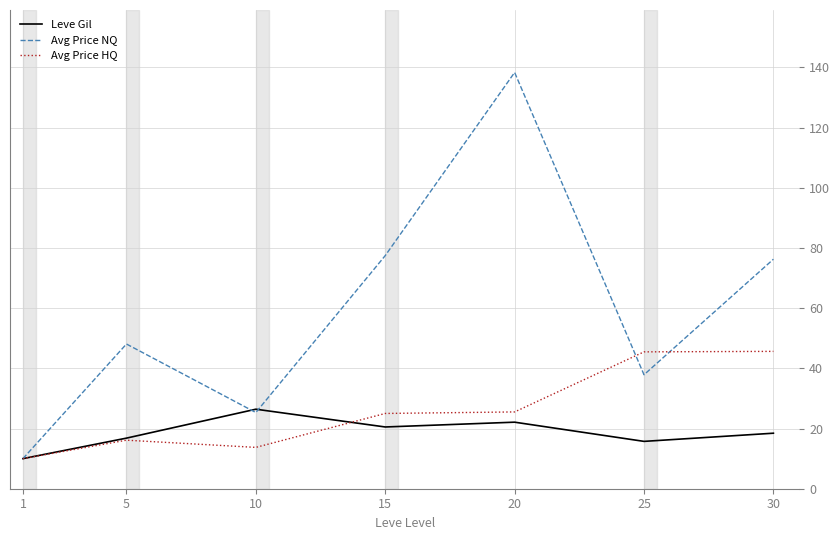

Rank the series by their maximum value, from highest to lowest.

Avg Price NQ, Avg Price HQ, Leve Gil